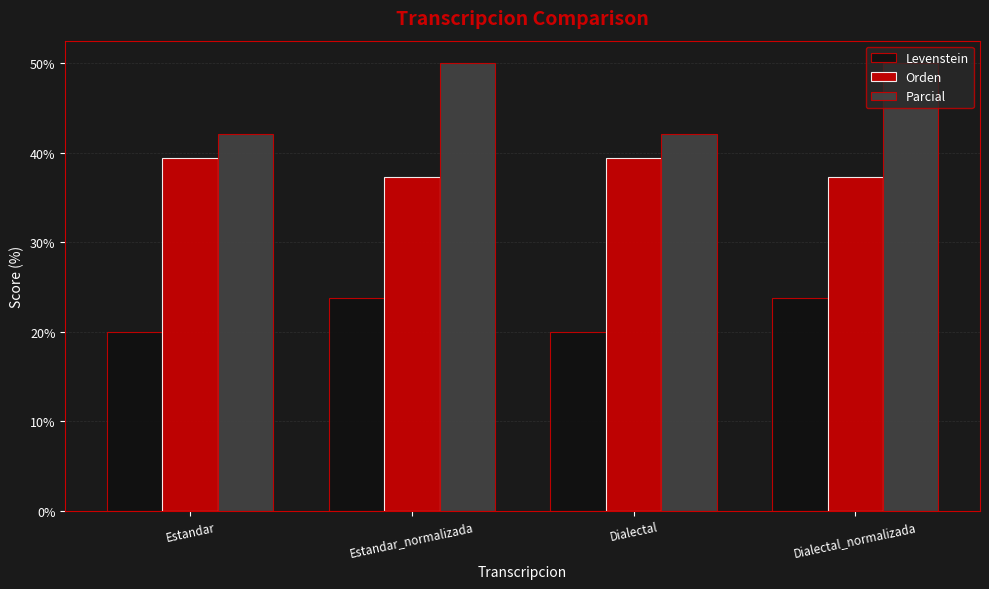

How many bars are there in total?

12